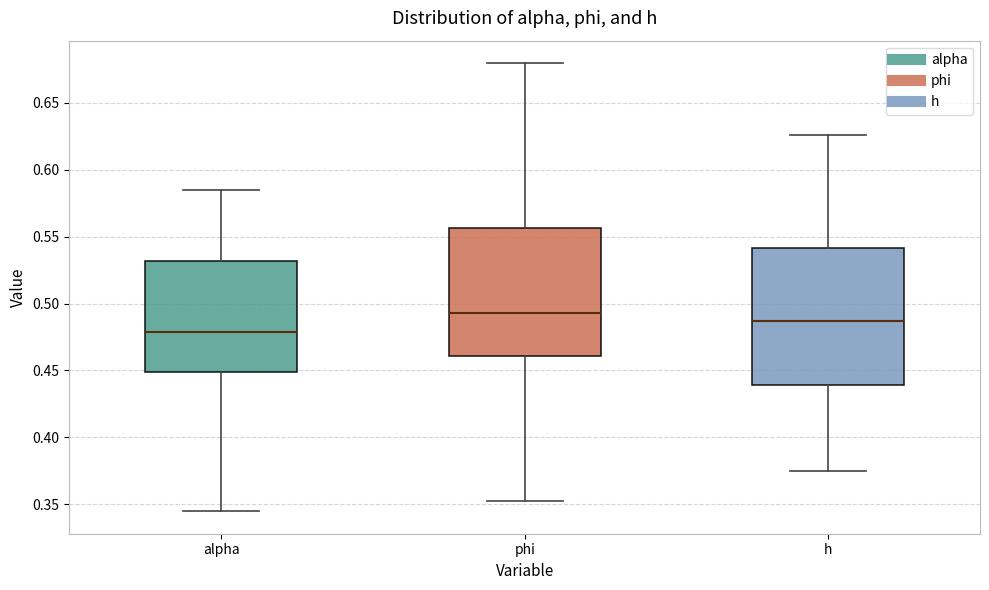

Reading left to right, read every box against the y-axis: the position of its median line, the range the box covers, and the ends of its whiskers. The values are not printed on the chart, so give them approximately, as read against the axis.

alpha: median 0.480, box 0.450 to 0.530, whiskers 0.345 to 0.585
phi: median 0.495, box 0.460 to 0.555, whiskers 0.350 to 0.680
h: median 0.485, box 0.440 to 0.540, whiskers 0.375 to 0.625